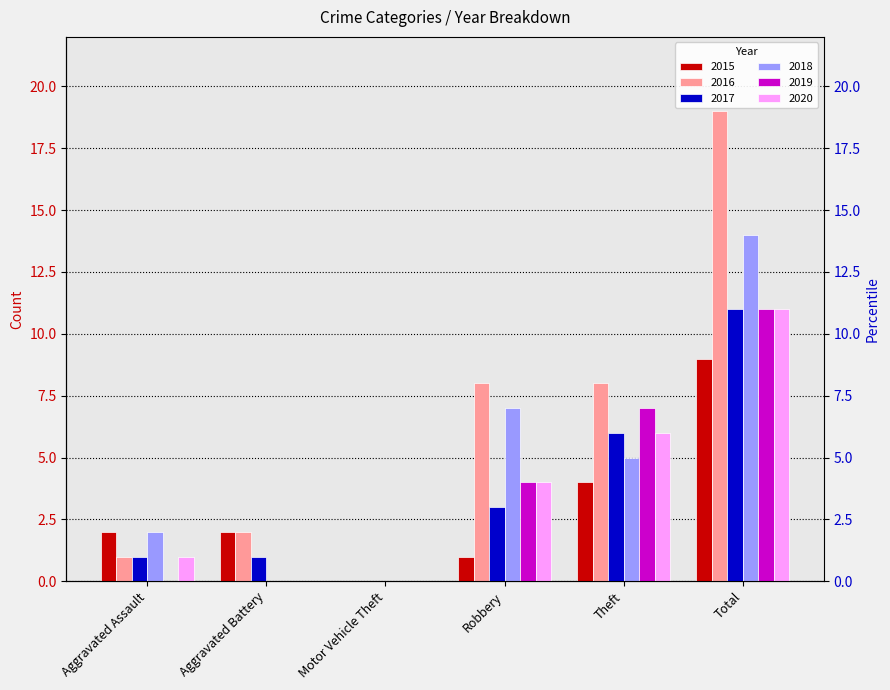

What are all the series names shown in the legend?

2015, 2016, 2017, 2018, 2019, 2020